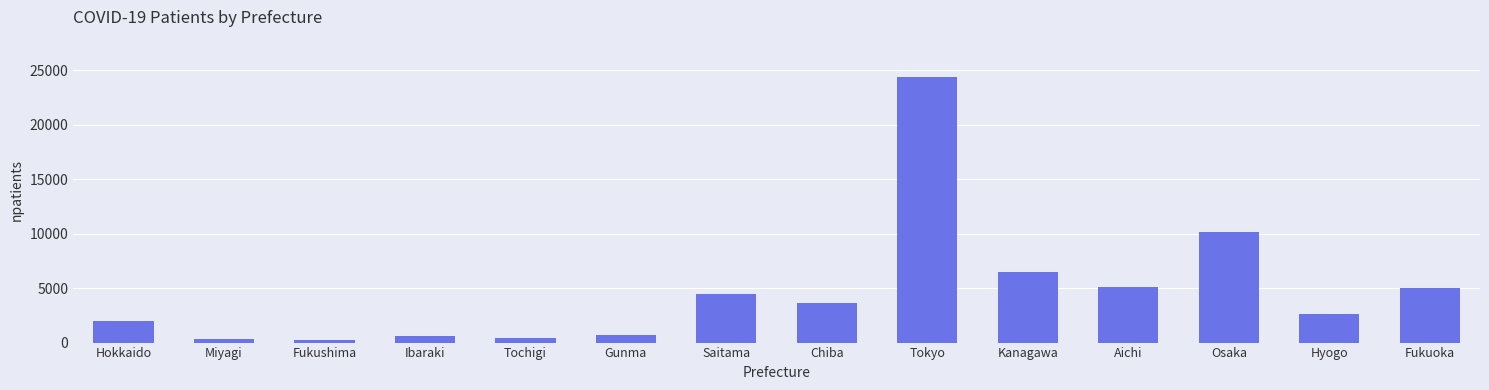

What is the difference between the second highest and second lowest values?

9797